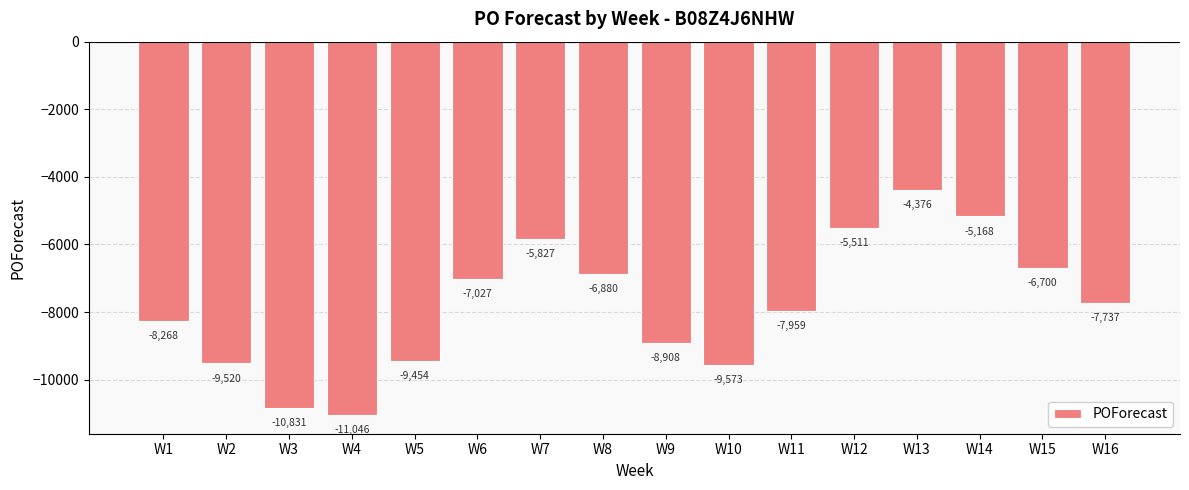

What is the sum of the values at W7 and W1?

-14095